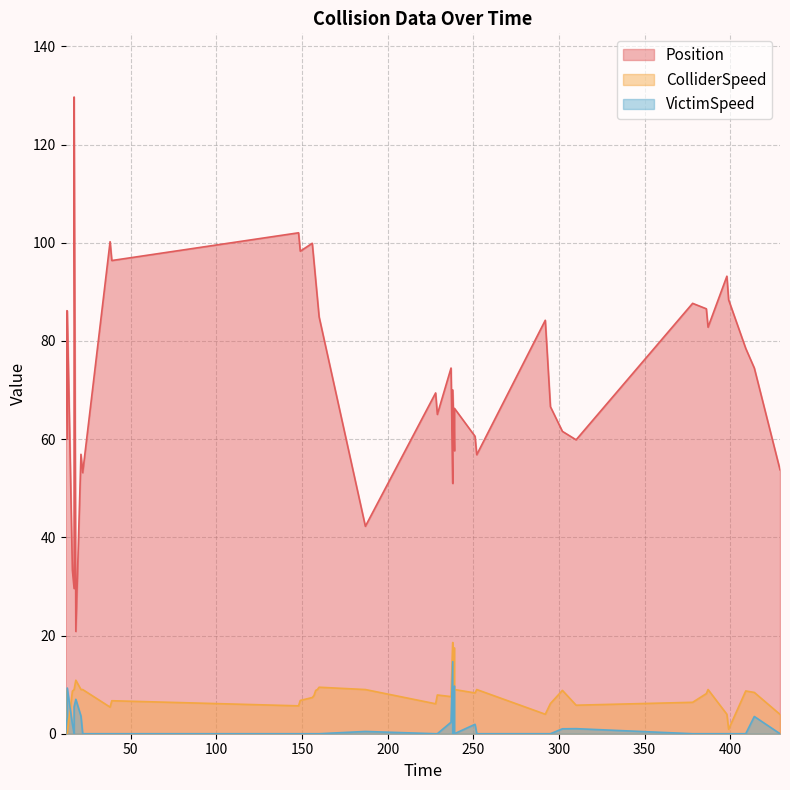

Between 378.0 and 156.0, which is larger?

156.0